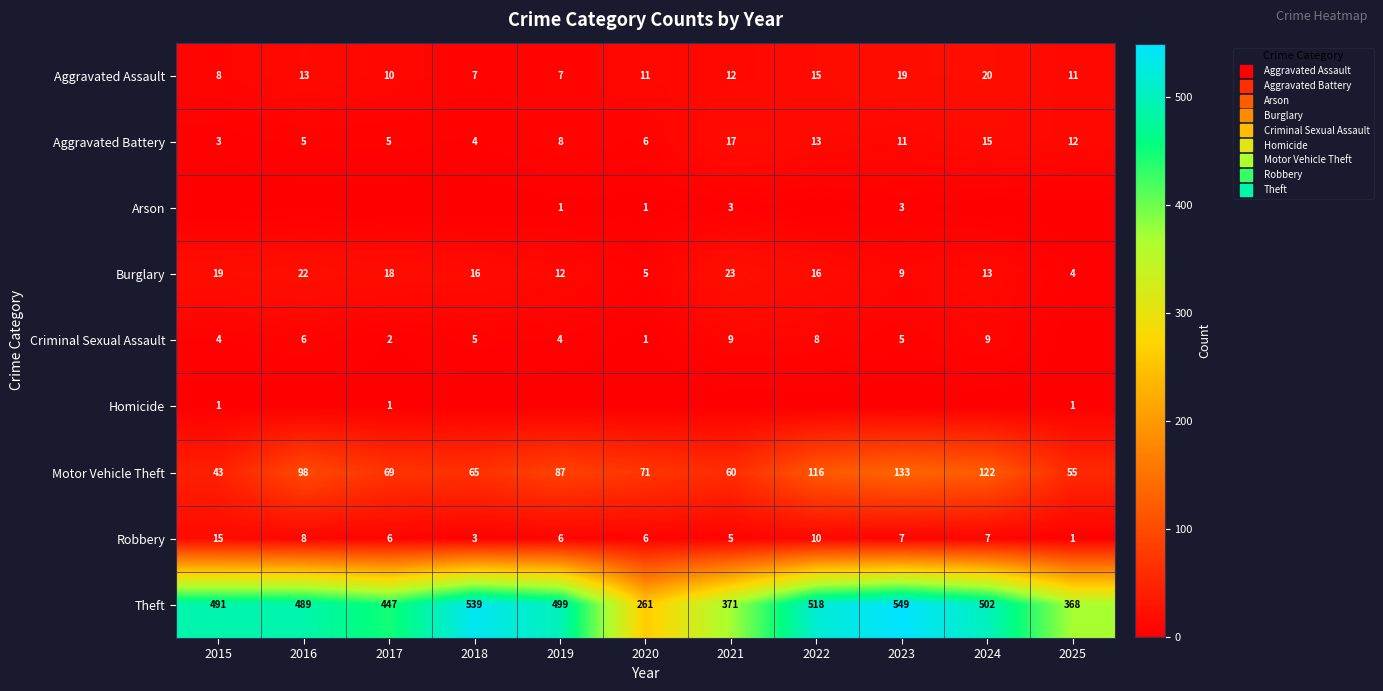

What is the average value of the Criminal Sexual Assault series?

5